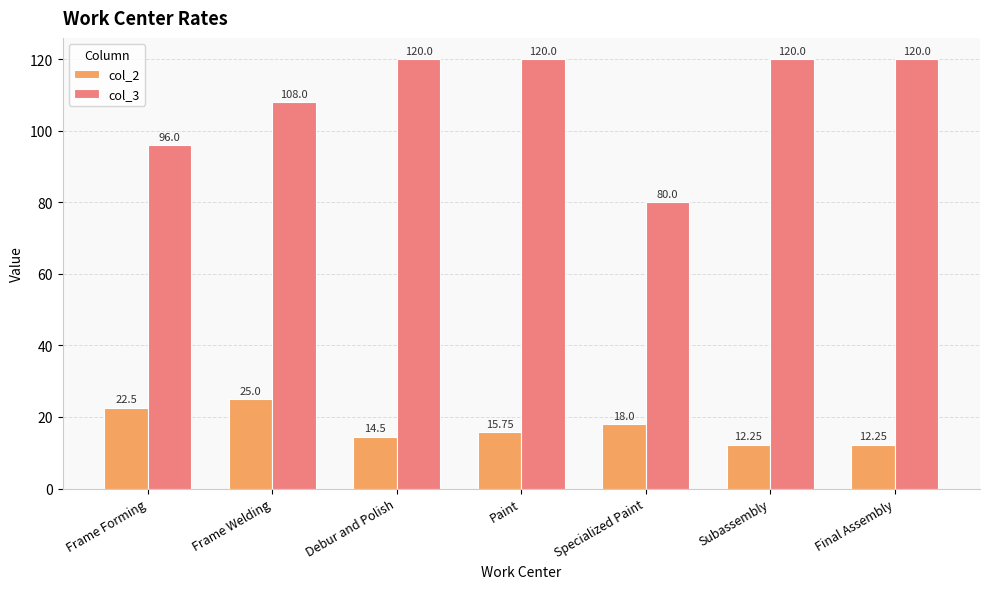

What is the total value across all series at Specialized Paint?

98.0